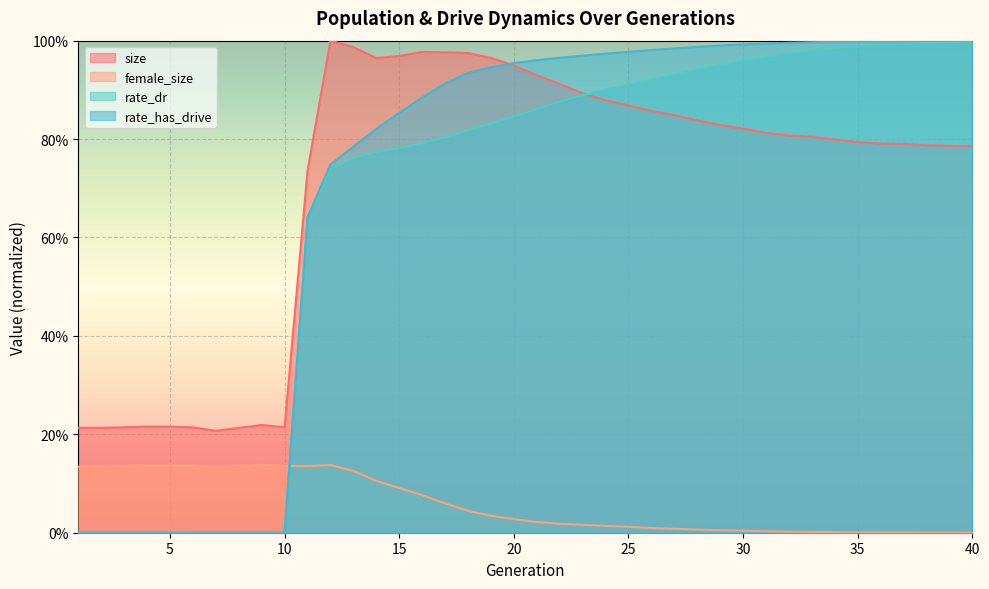

What is the sum of all female_size values?

2.3